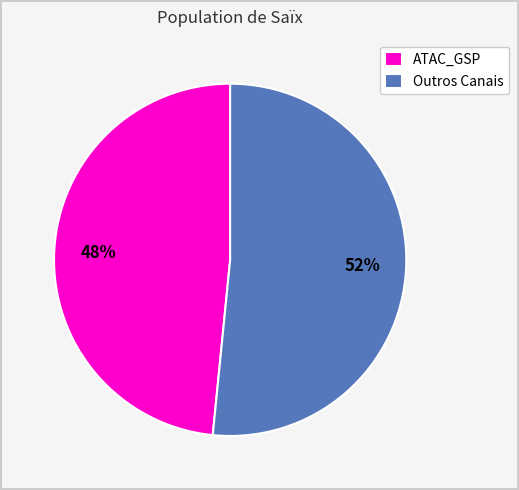

Combined, do Outros Canais and ATAC_GSP account for over 50%?

Yes